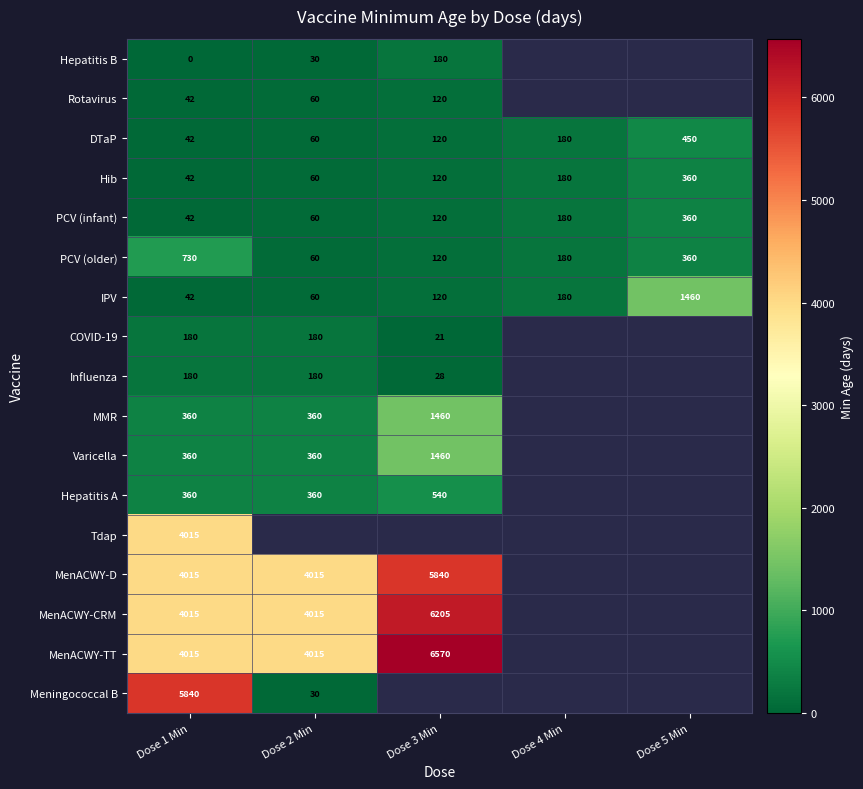

True or false: IPV has a value of 26 at Dose 1 Min.

False